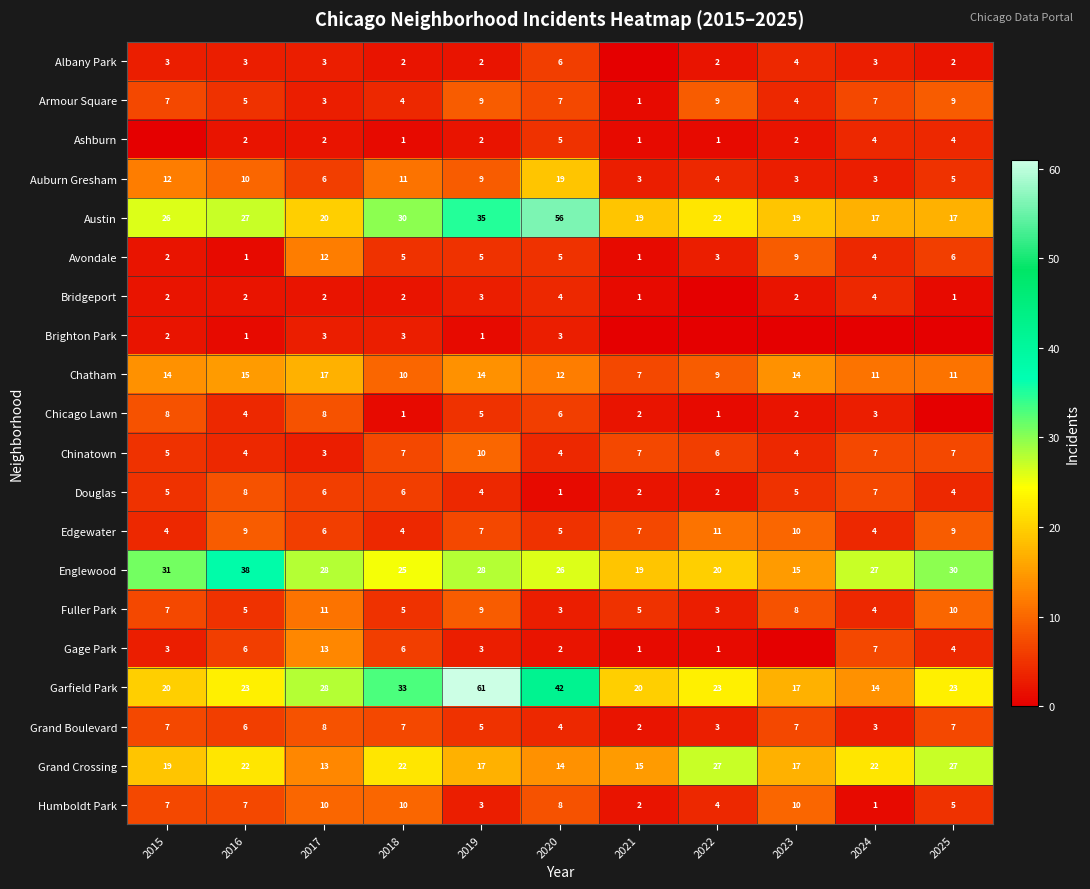

At how many categories does at least one series exceed 38?

2